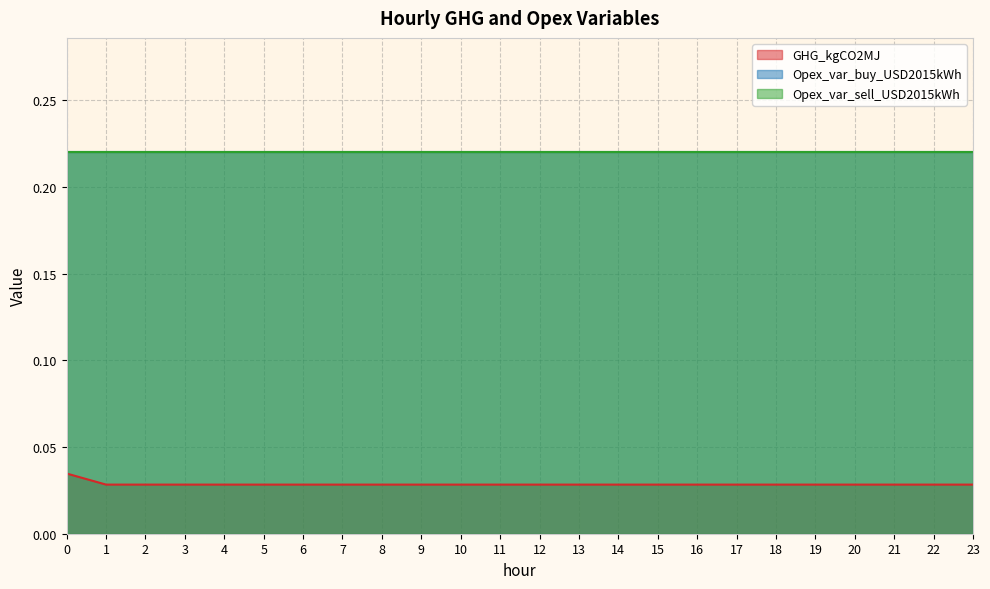

Reading left to right, what are all the values shown in this chart?

GHG_kgCO2MJ: 0.0	0.0	0.0	0.0	0.0	0.0	0.0	0.0	0.0	0.0	0.0	0.0	0.0	0.0	0.0	0.0	0.0	0.0	0.0	0.0	0.0	0.0	0.0	0.0
Opex_var_buy_USD2015kWh: 0.2	0.2	0.2	0.2	0.2	0.2	0.2	0.2	0.2	0.2	0.2	0.2	0.2	0.2	0.2	0.2	0.2	0.2	0.2	0.2	0.2	0.2	0.2	0.2
Opex_var_sell_USD2015kWh: 0.2	0.2	0.2	0.2	0.2	0.2	0.2	0.2	0.2	0.2	0.2	0.2	0.2	0.2	0.2	0.2	0.2	0.2	0.2	0.2	0.2	0.2	0.2	0.2